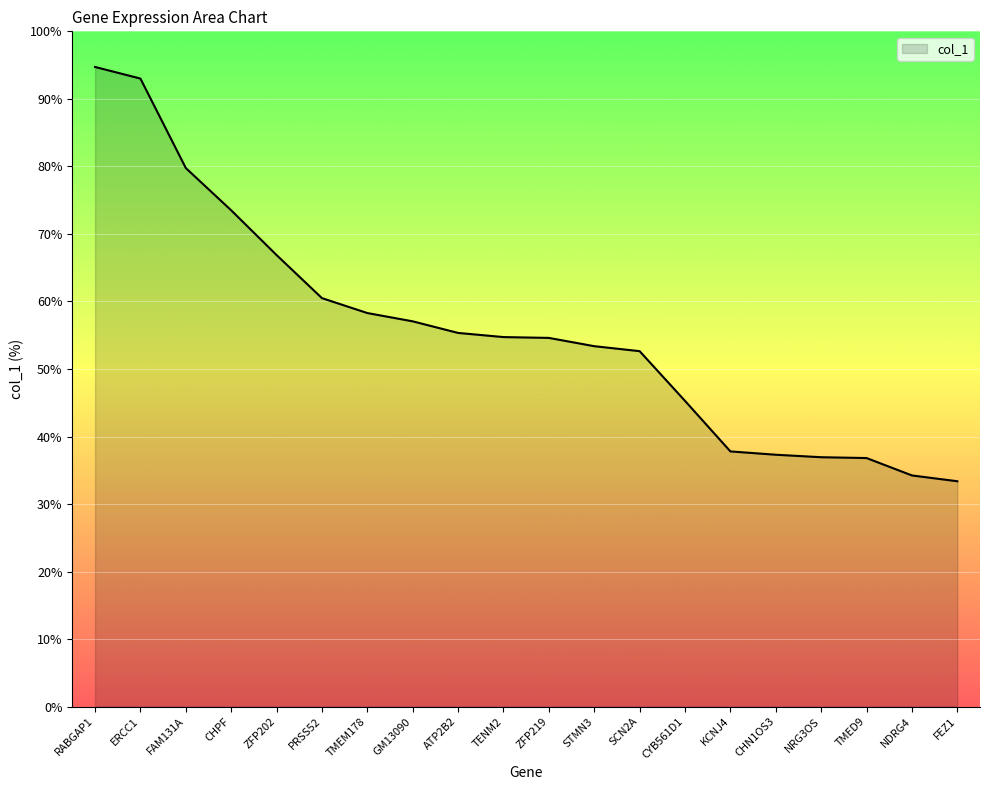

What is the minimum value shown in the chart?

33.4